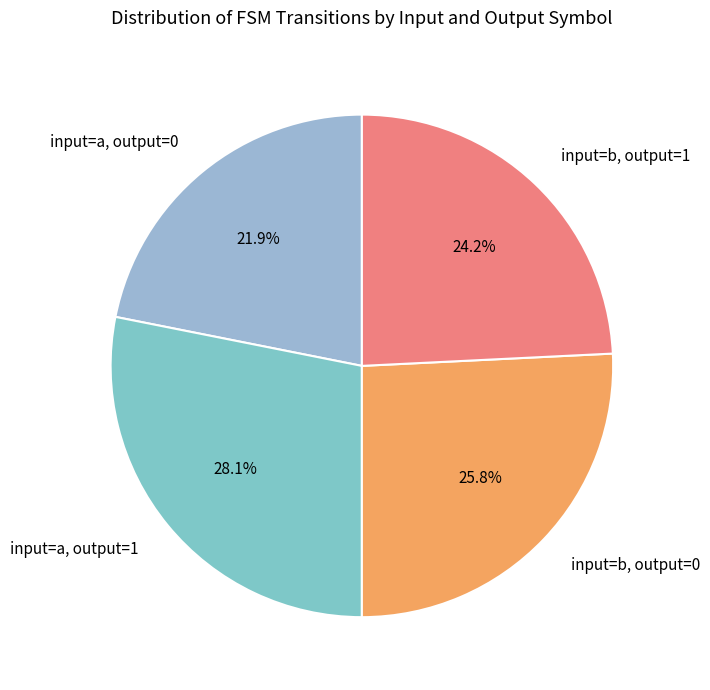

What percentage do input=a, output=1 and input=b, output=1 together represent?

52.3%